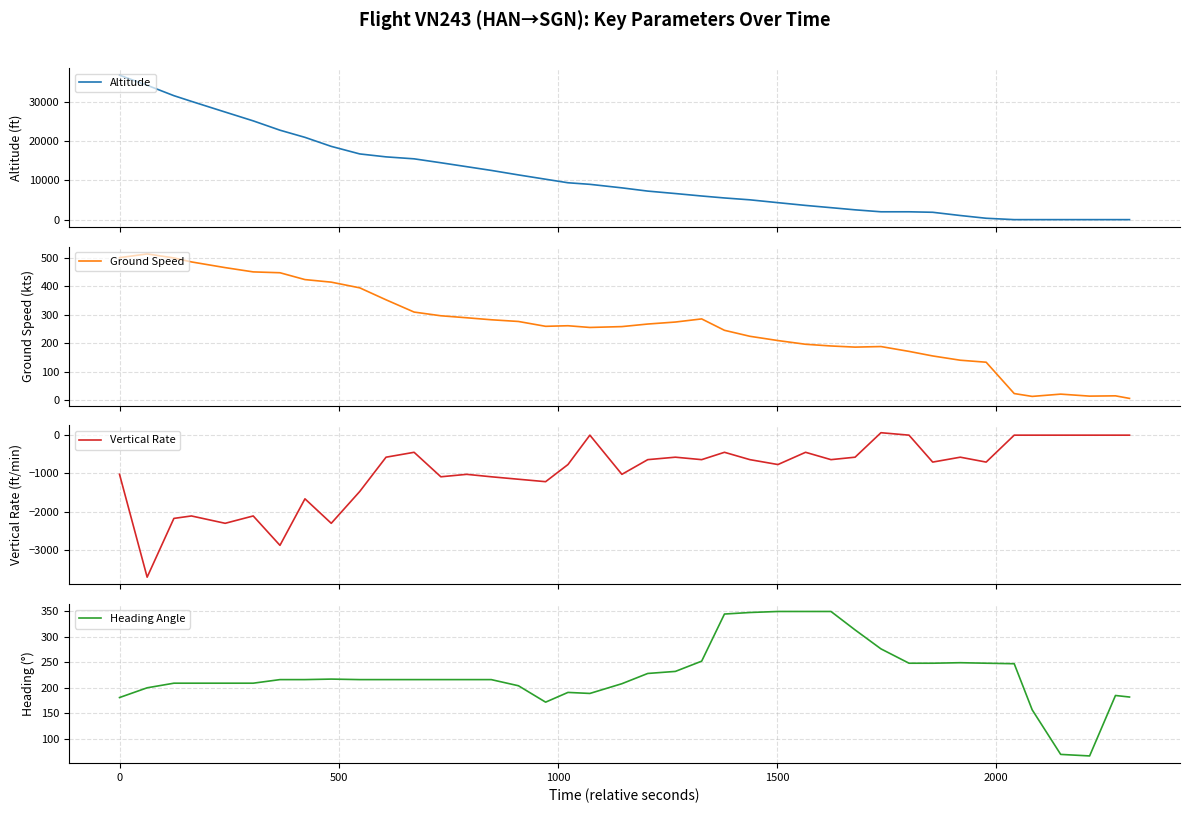

What is the minimum value for Vertical Rate?

-3712